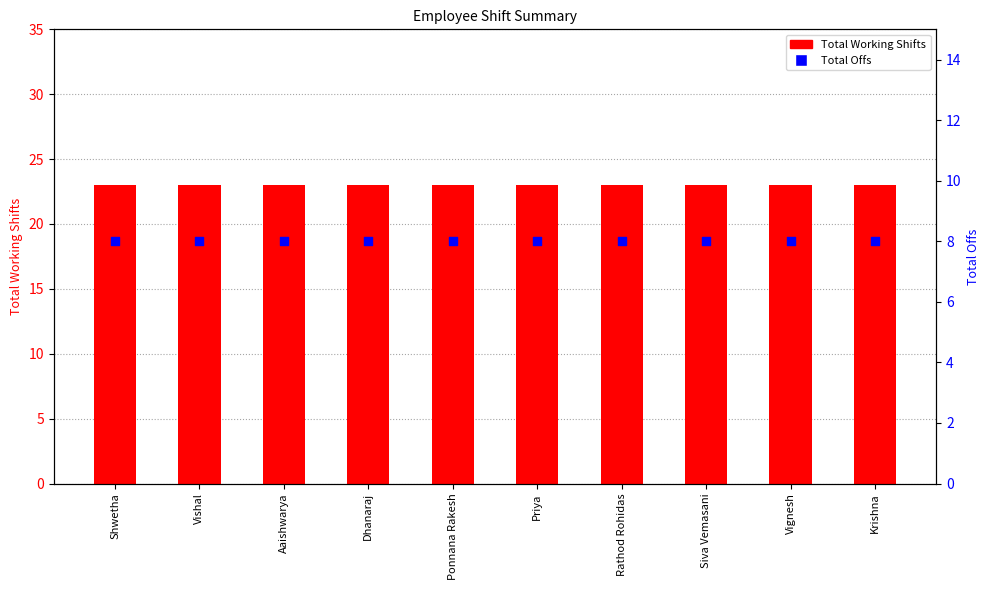

At how many categories does at least one series exceed 15?

10